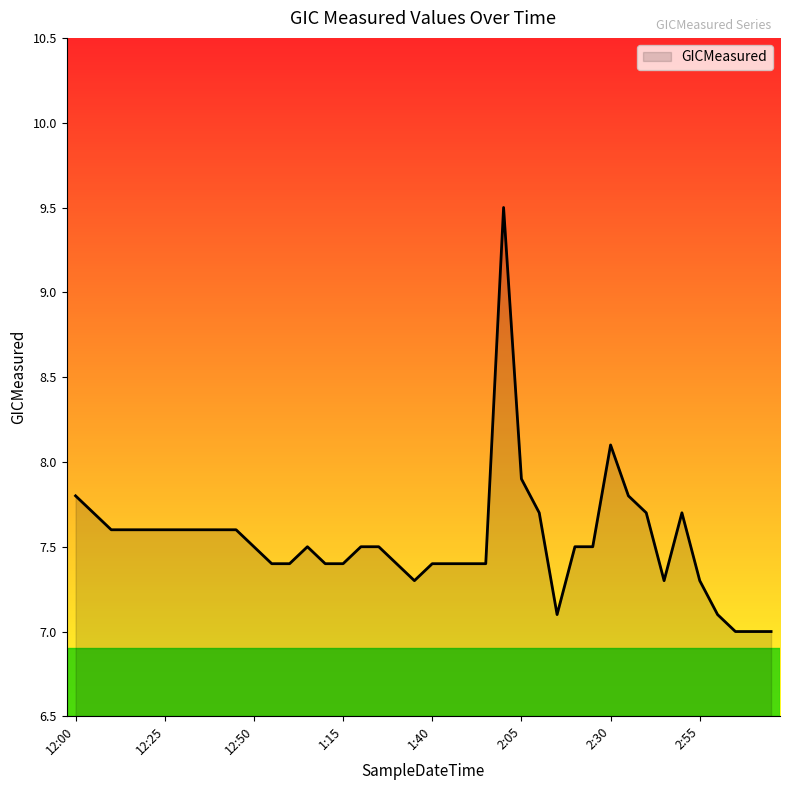

How many lines are shown in the chart?

1